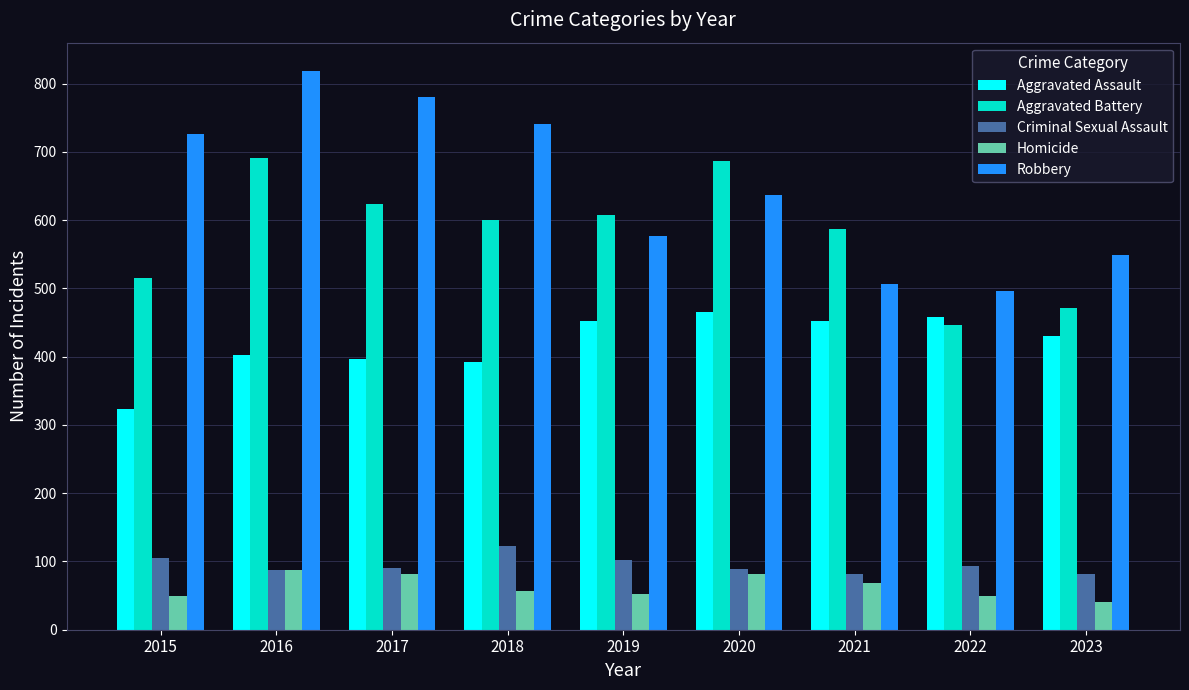

What is the difference between the second highest and minimum values in the Aggravated Battery series?

240